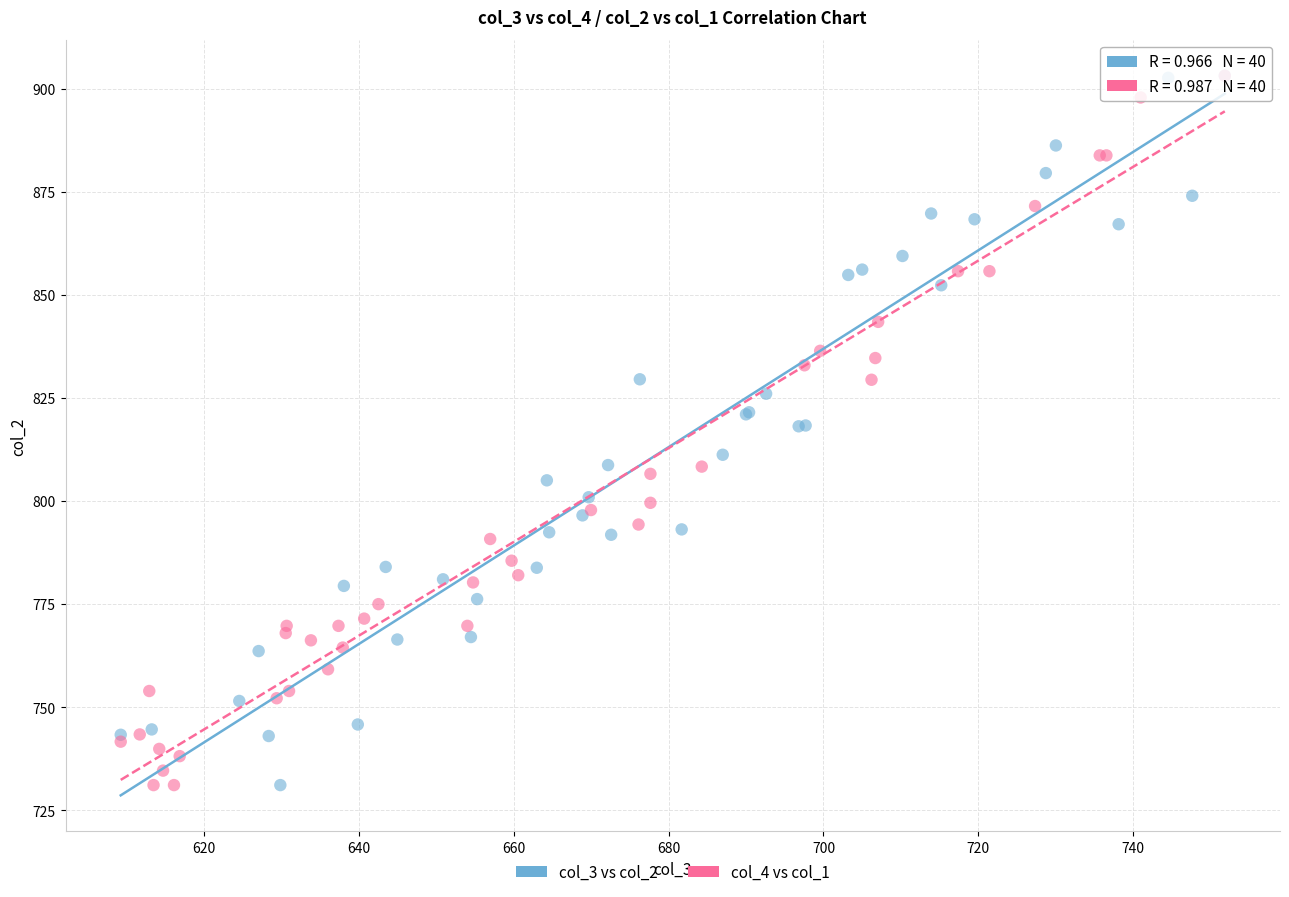

What are all the series names shown in the legend?

col_3 vs col_2, col_4 vs col_1